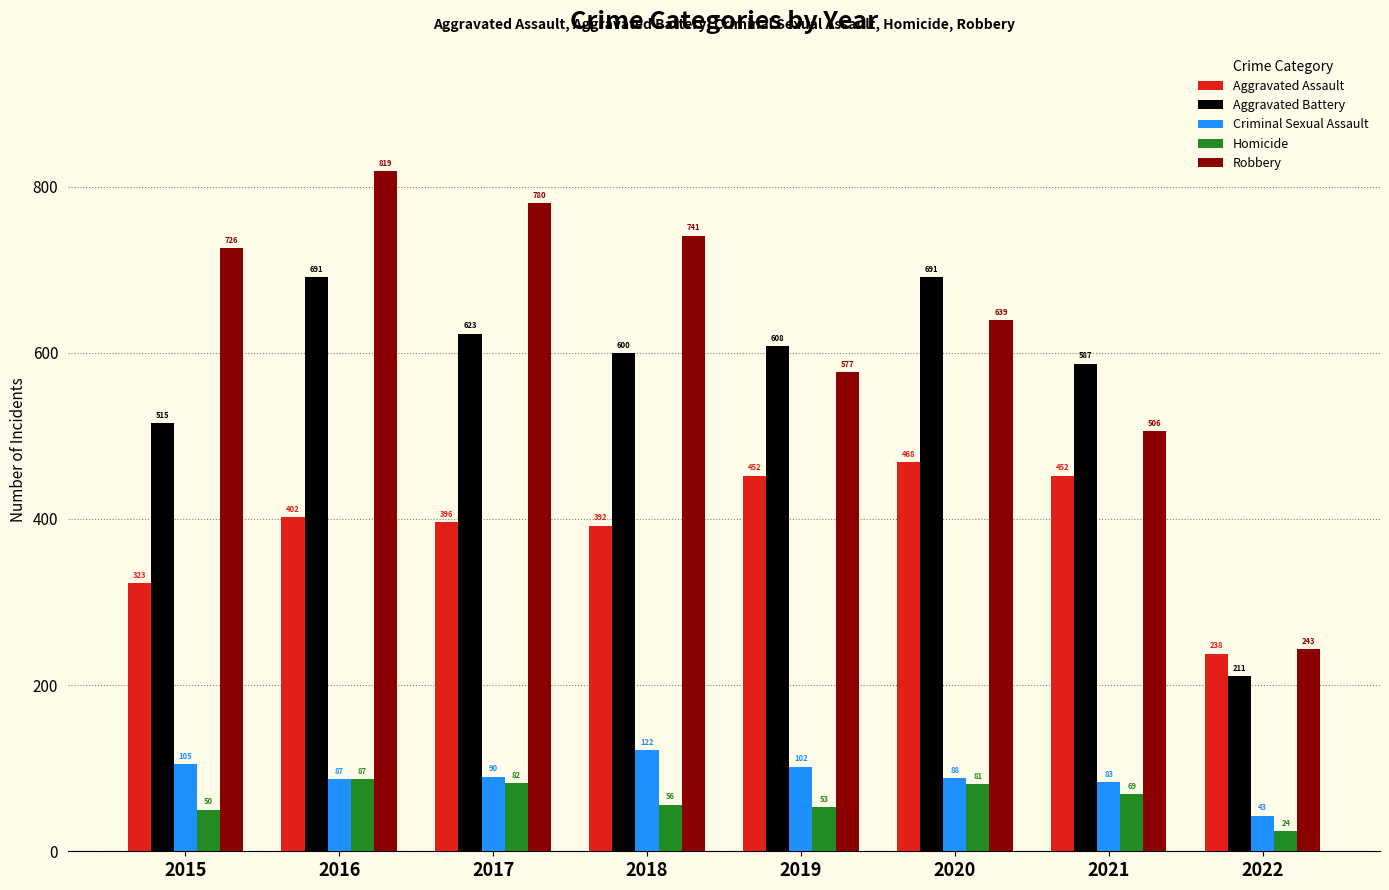

Between 2015 and 2021, which series saw the biggest shift?

Robbery